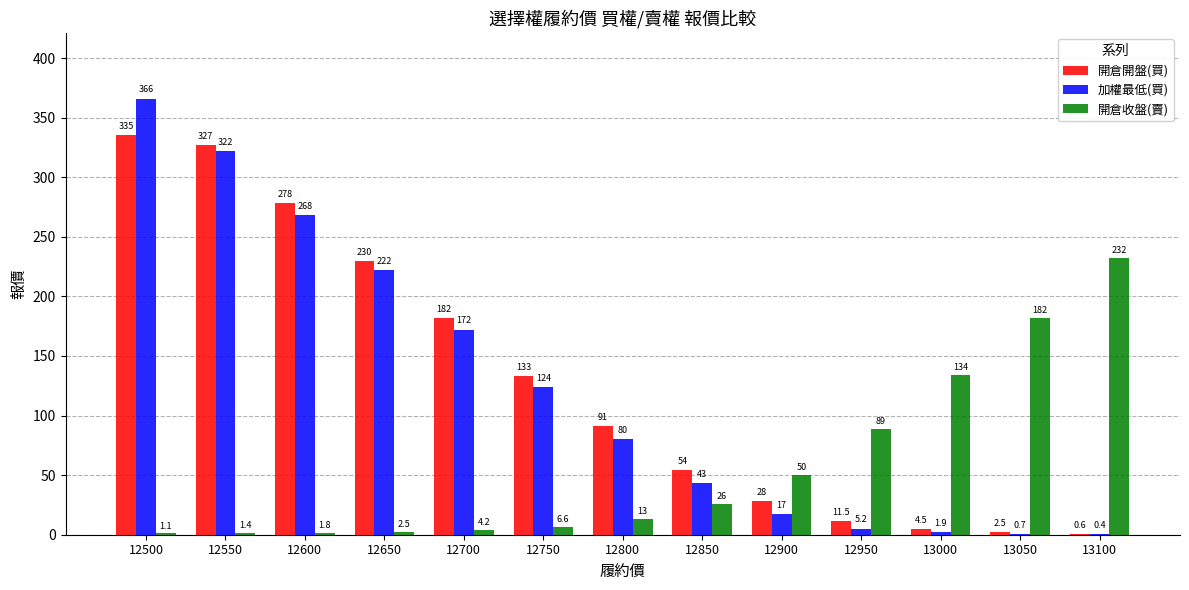

The 開倉開盤(買) series shows 54.0 at 12850. True or false?

True